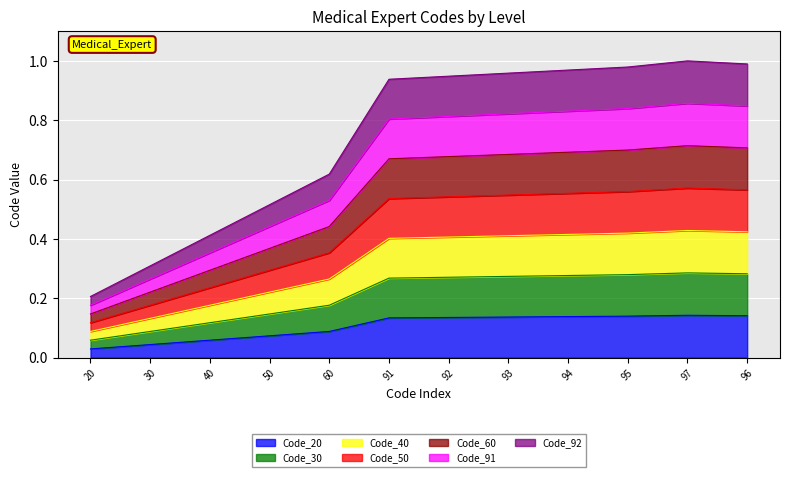

How many interior local peaks (higher than both neighbors) does the data have?

1